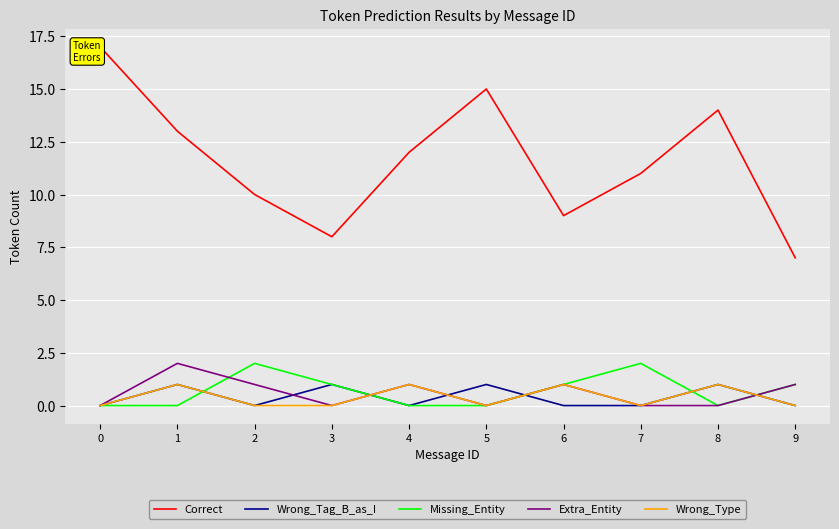

What are all the series names shown in the legend?

Correct, Wrong_Tag_B_as_I, Missing_Entity, Extra_Entity, Wrong_Type